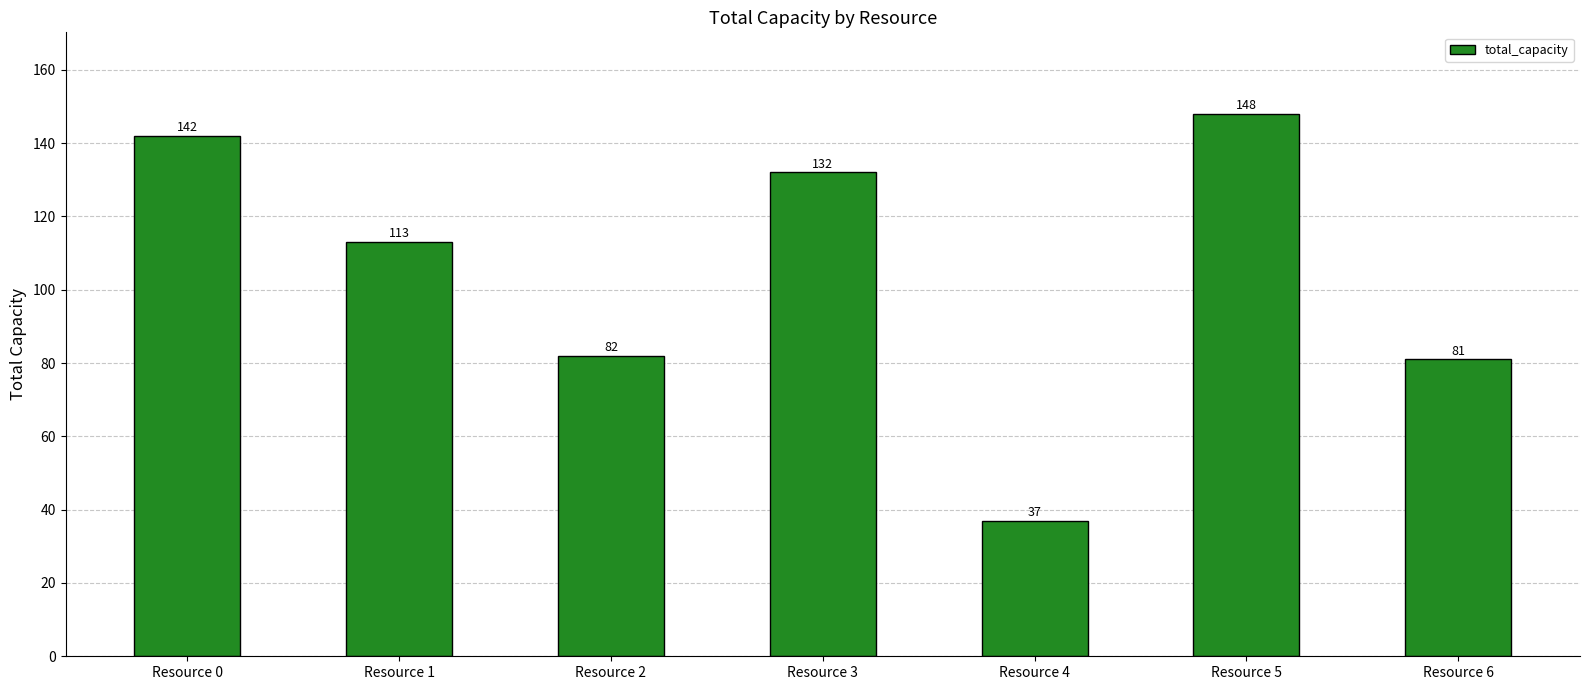

True or false: the data shows 117 at Resource 2.

False